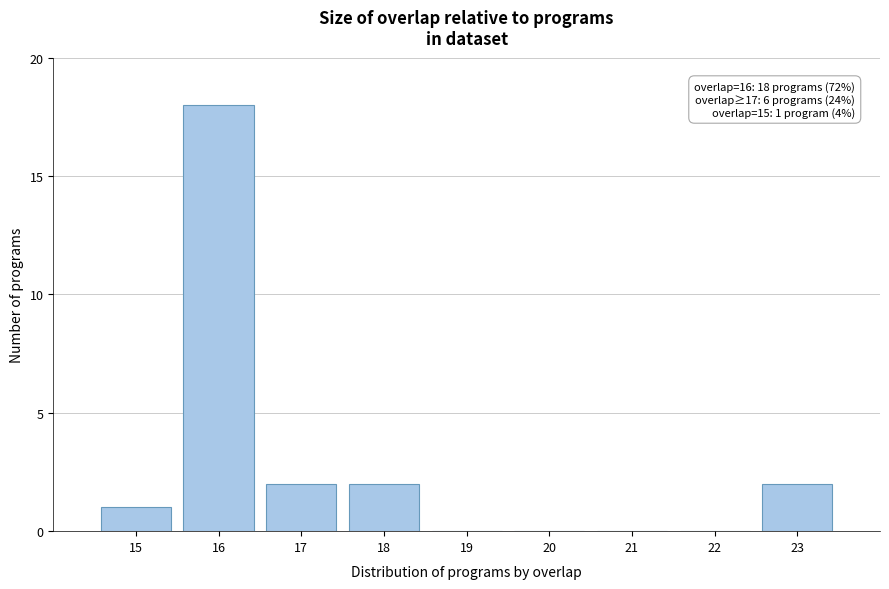

Over which range of the x-axis is the bar tallest?

15.5 to 16.5